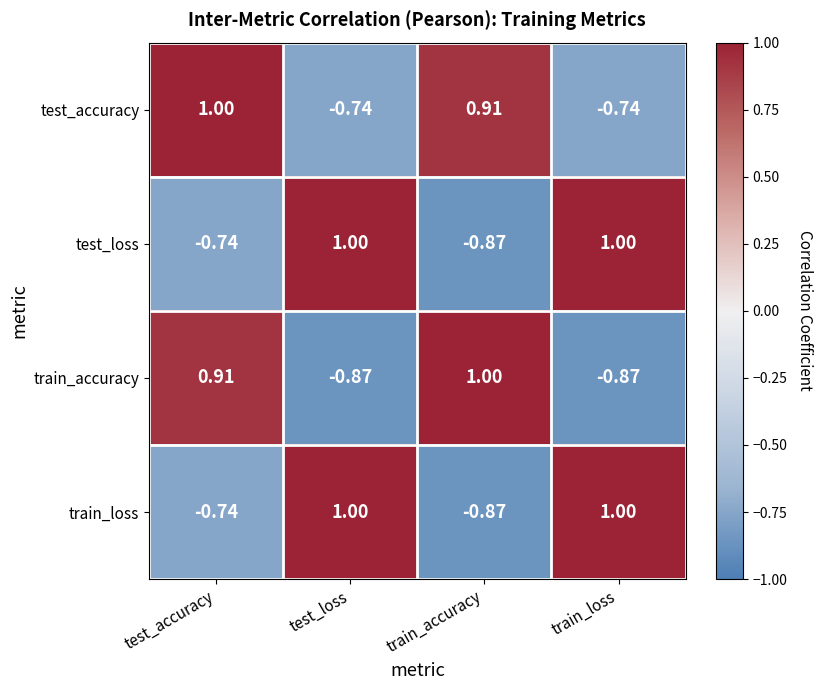

At which category is the sum across all series the highest?

test_accuracy